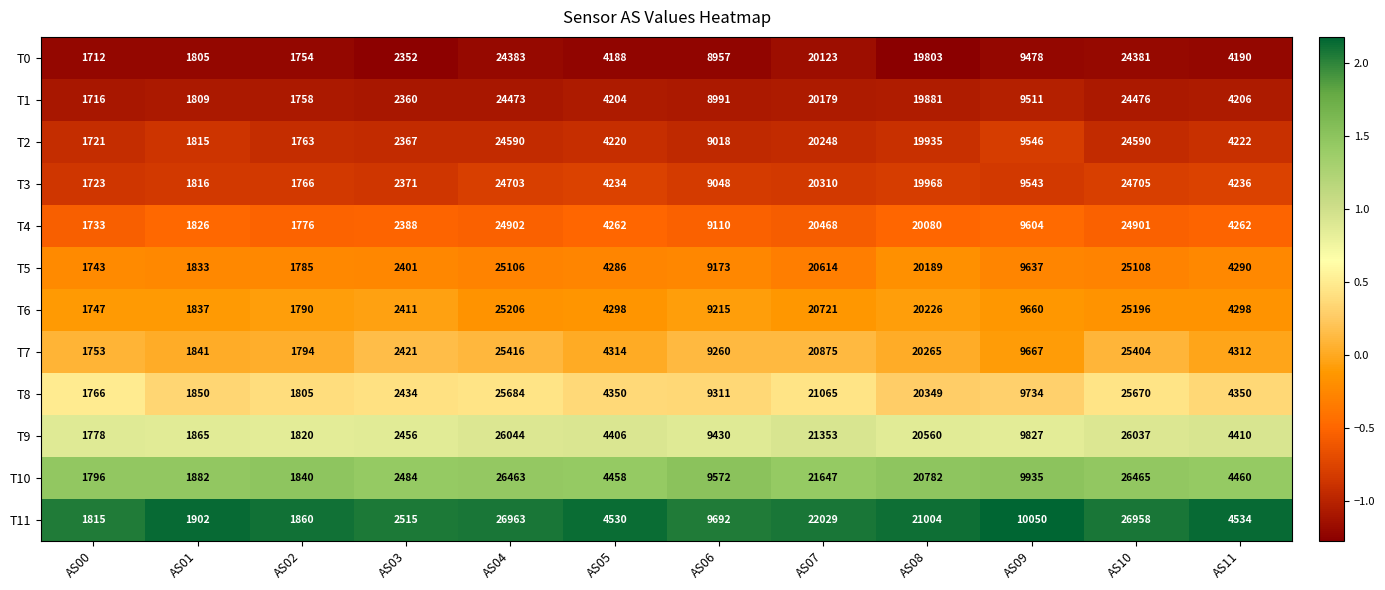

What is the maximum value for T11?

26963